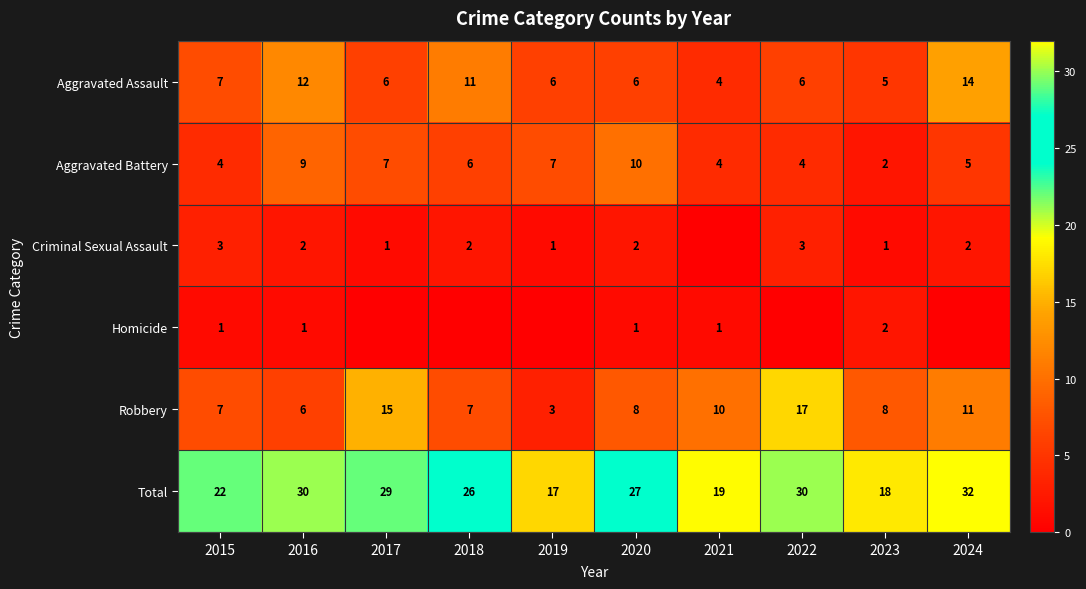

Where is Aggravated Assault nearest to the value 9?

2015